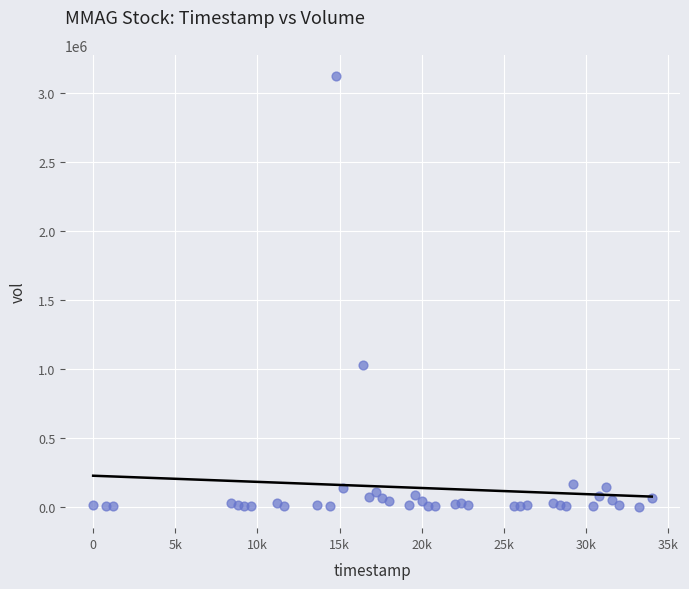

What Y value in the scatter plot is closest to 1560285?

1027827